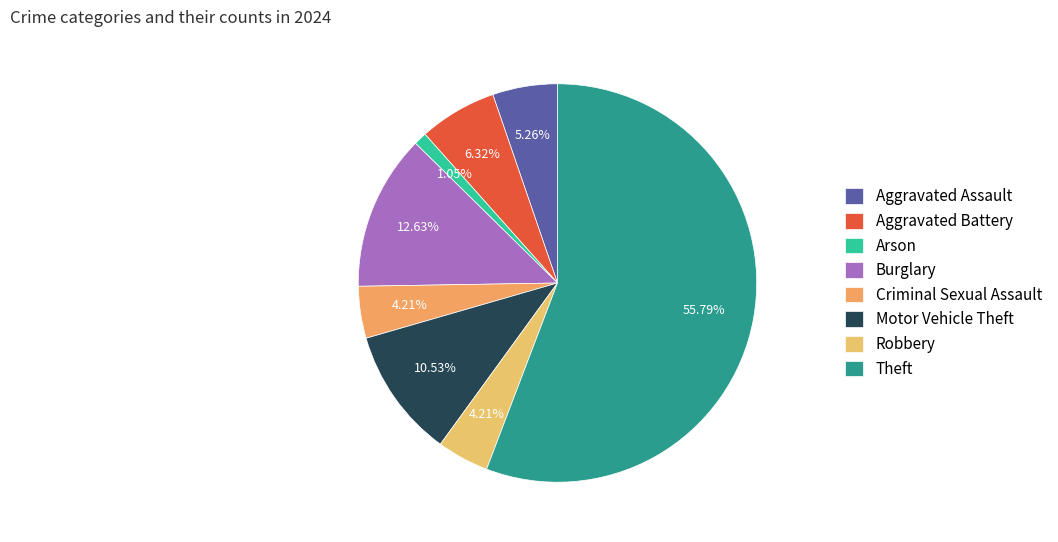

True or false: Motor Vehicle Theft accounts for 11% of the total.

True